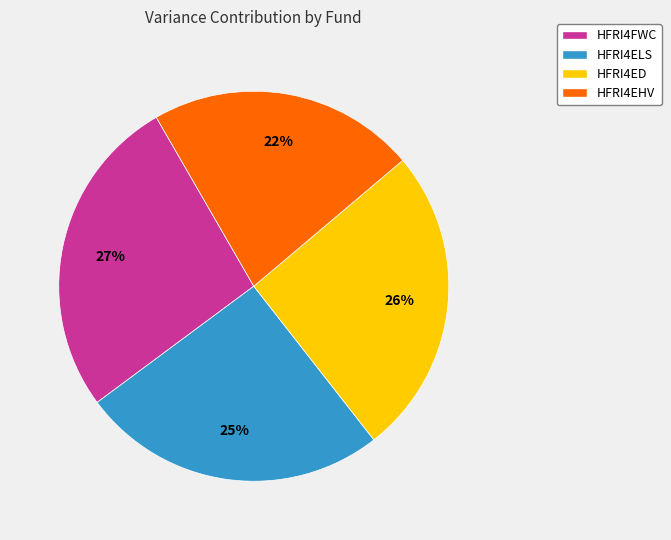

The HFRI4ELS slice represents 25% of the pie. True or false?

True